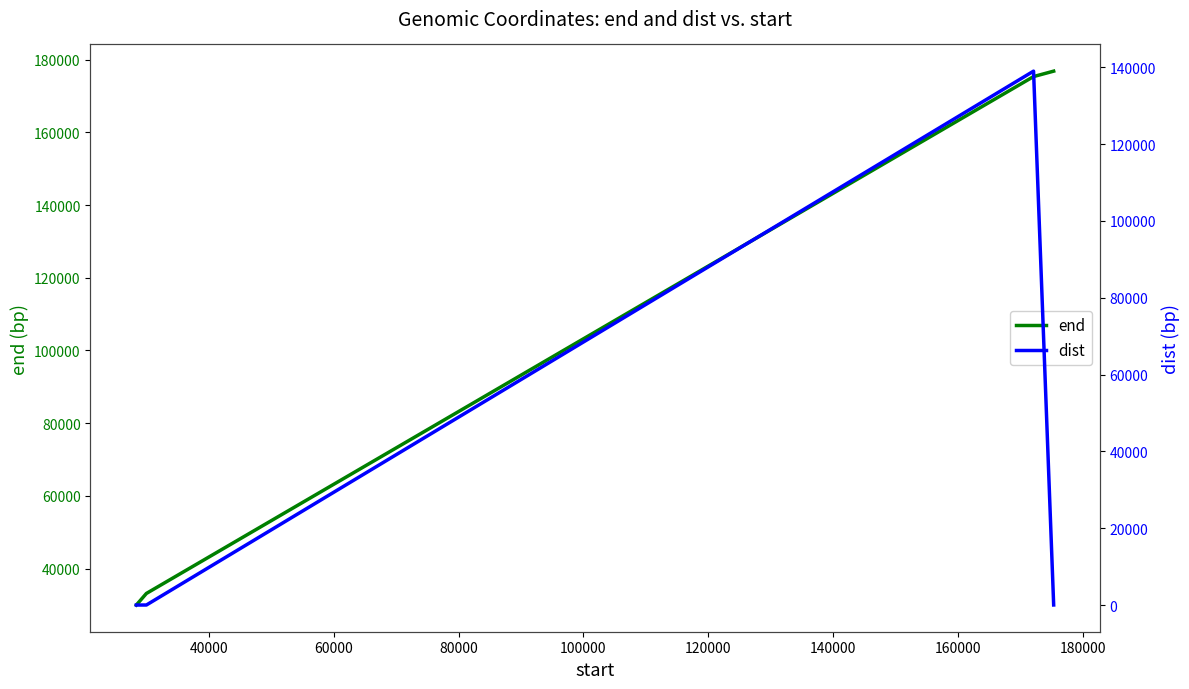

True or false: end and dist cross at least once.

False